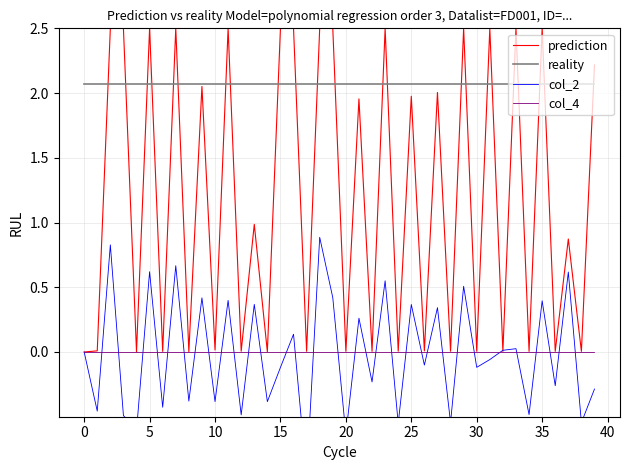

The value of col_2 at 39 is -0.3. True or false?

True